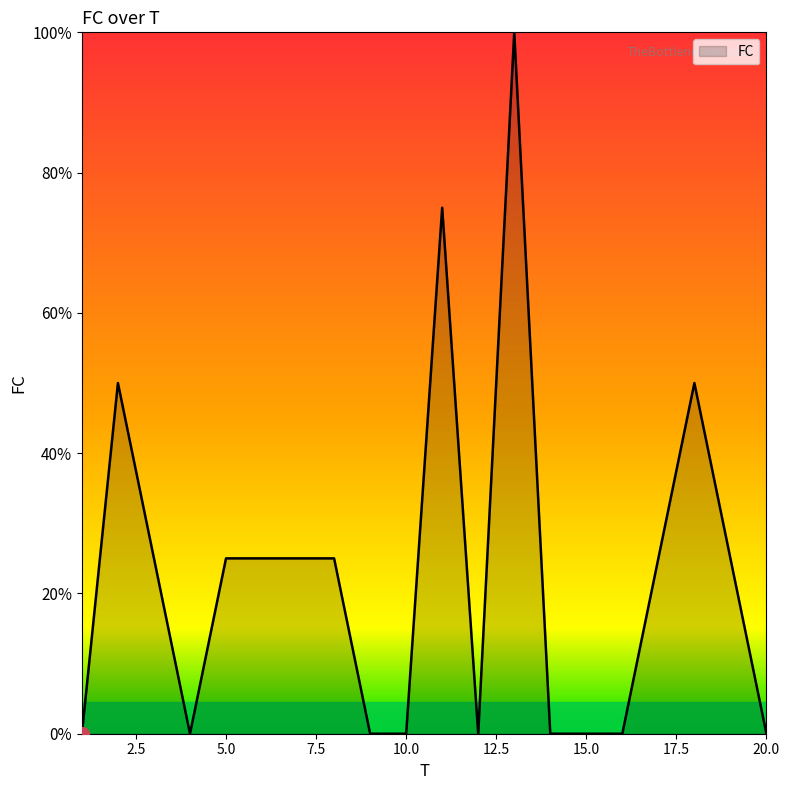

Is this an area chart (filled region under the line)?

Yes